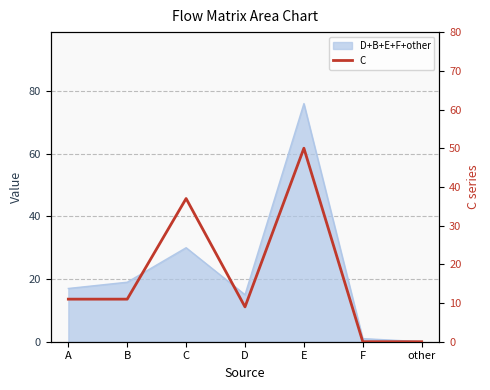

Count the values in the range 0 to 37.

6